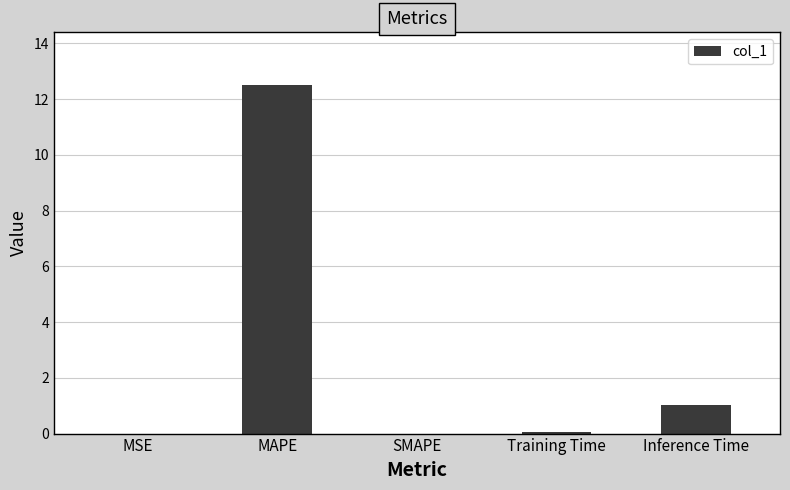

Is it true that the value at SMAPE is 0.0?

True